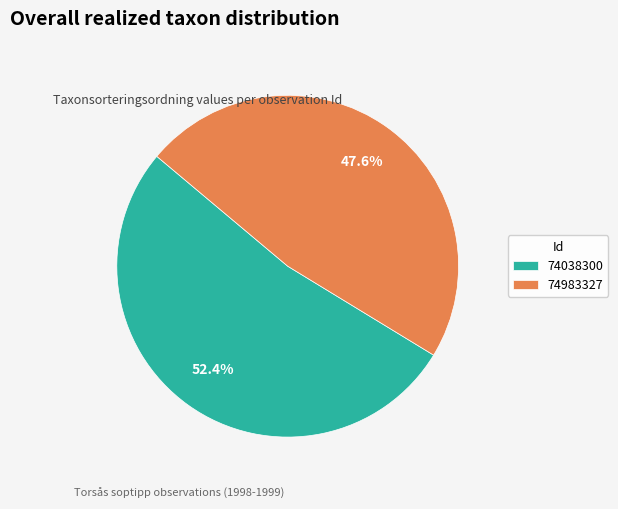

What is the ratio of the value at 74038300 to the value at 74983327?

1.1